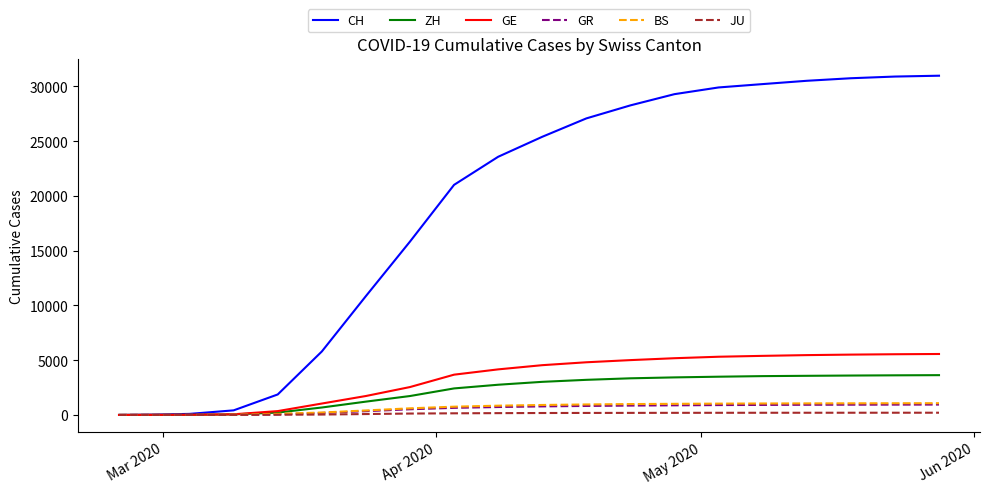

What is the greatest value displayed?

30977